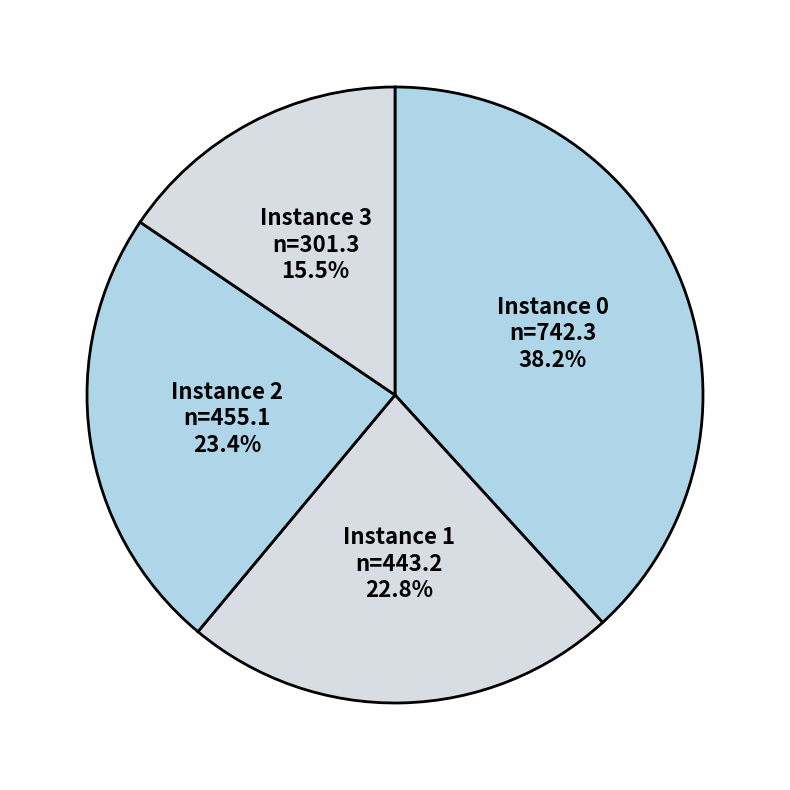

Does any single category account for the majority?

No